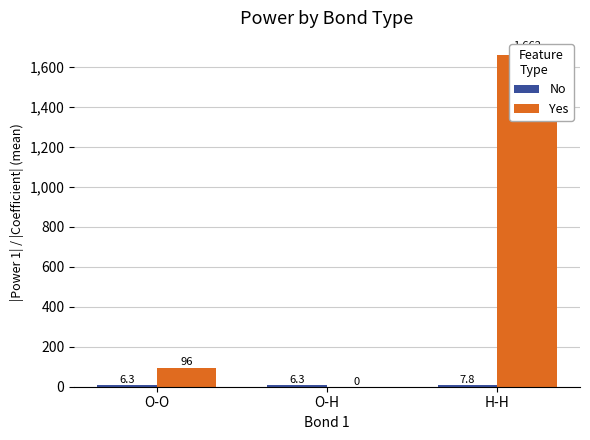

How many categories are shown in the chart?

3